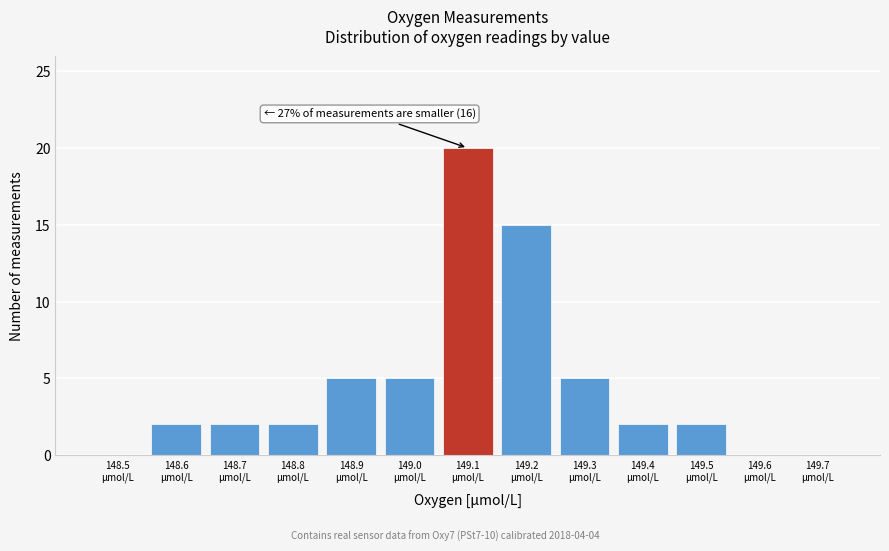

What is the greatest value displayed?

20